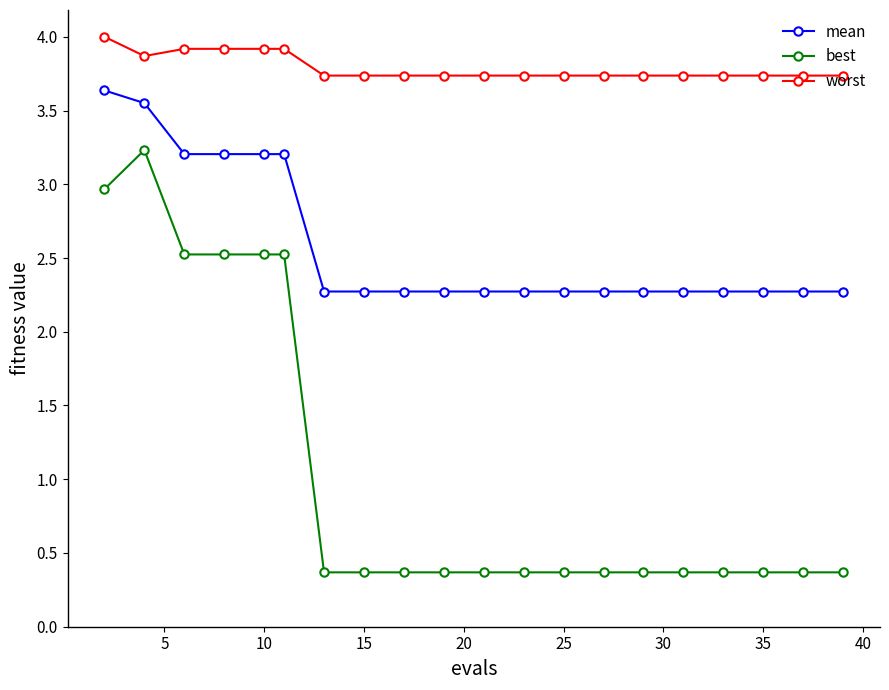

What is the value of the best point at the 7th from the left?

0.4